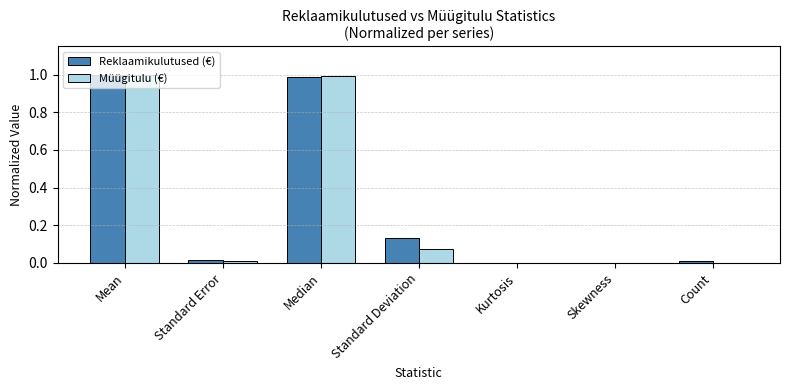

The Müügitulu (€) series shows 1.5 at Median. True or false?

False